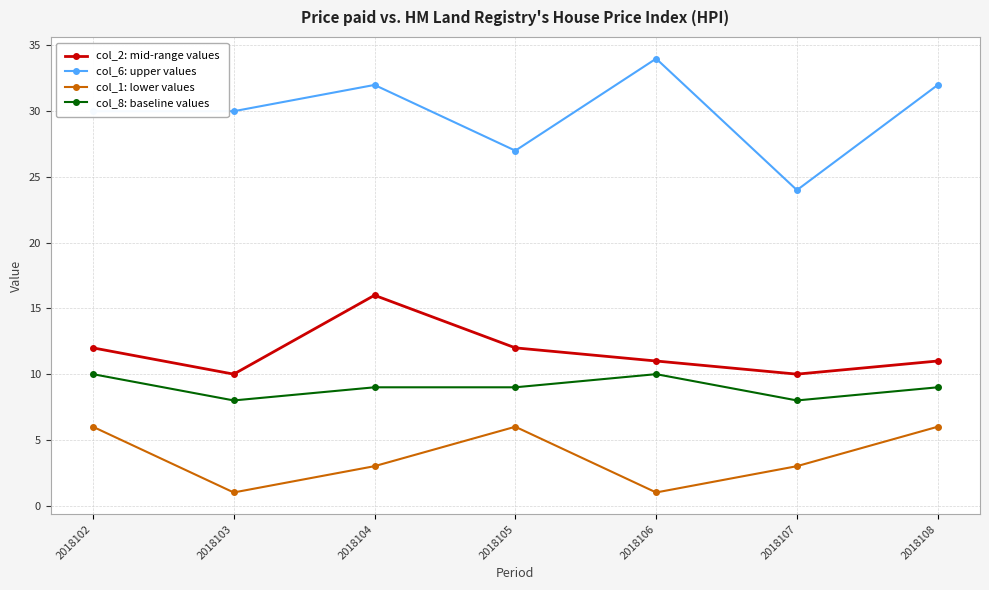

Reading left to right, transcribe all the data shown in this chart.

col_2: mid-range values: 12	10	16	12	11	10	11
col_6: upper values: 30	30	32	27	34	24	32
col_1: lower values: 6	1	3	6	1	3	6
col_8: baseline values: 10	8	9	9	10	8	9